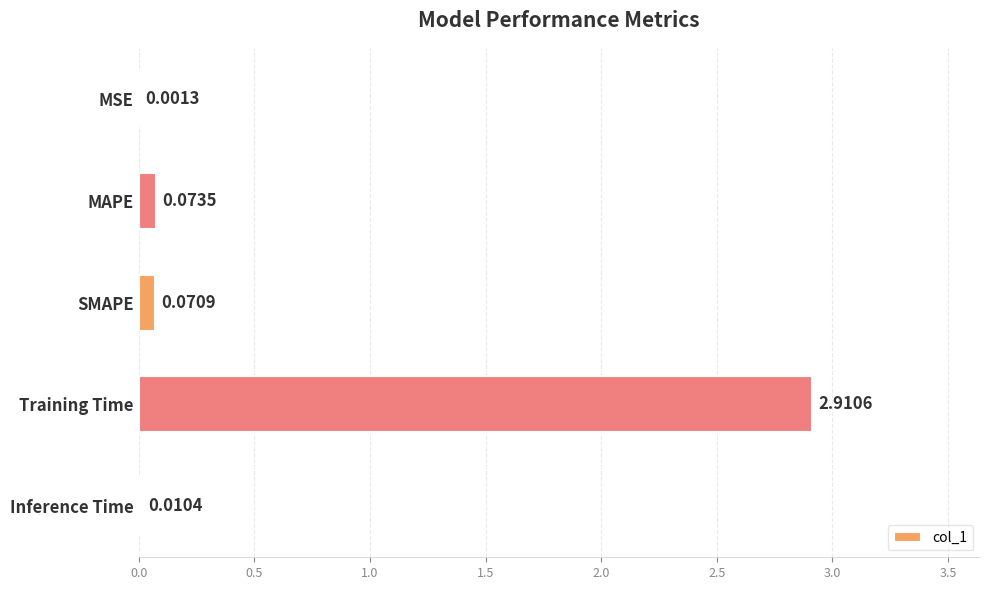

Between MSE and MAPE, which is larger?

MAPE